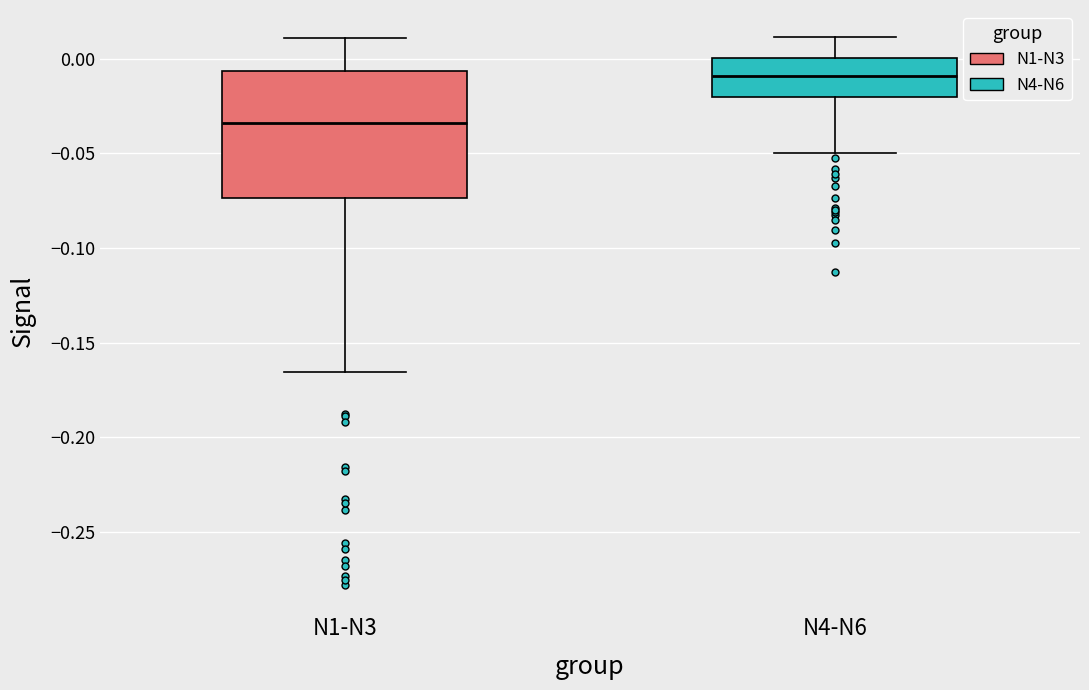

Comparing the boxes themselves (not the whiskers), which one is the tallest?

N1-N3